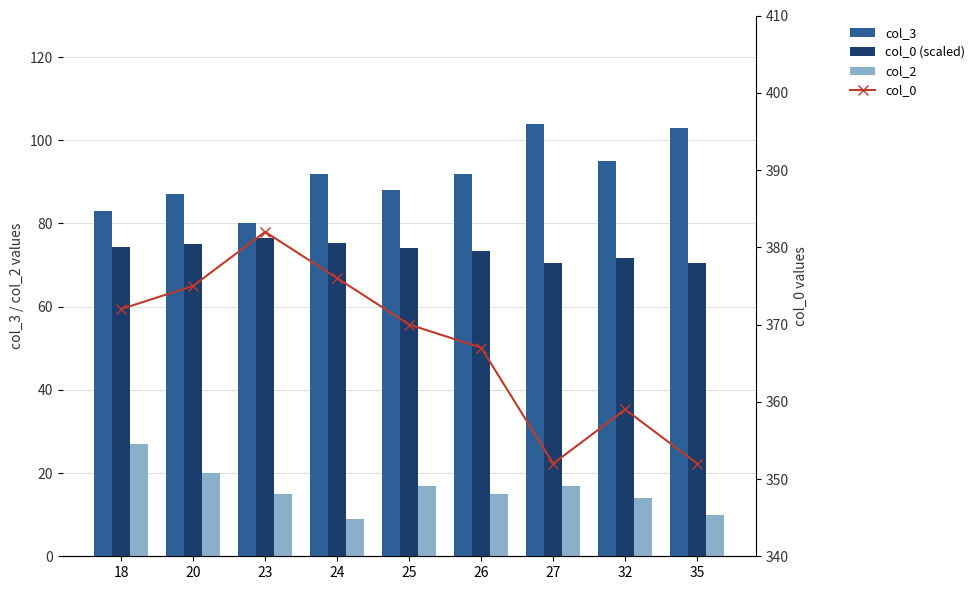

What is the difference between the maximum and minimum values in the col_0 series?

30.0